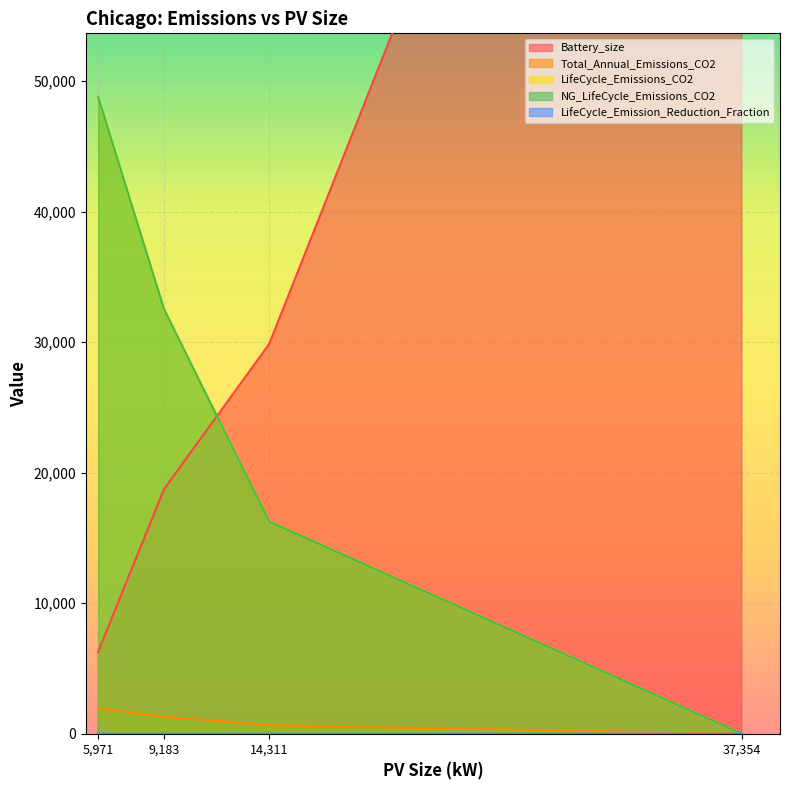

What is the difference between the maximum and minimum values in the LifeCycle_Emission_Reduction_Fraction series?

0.6